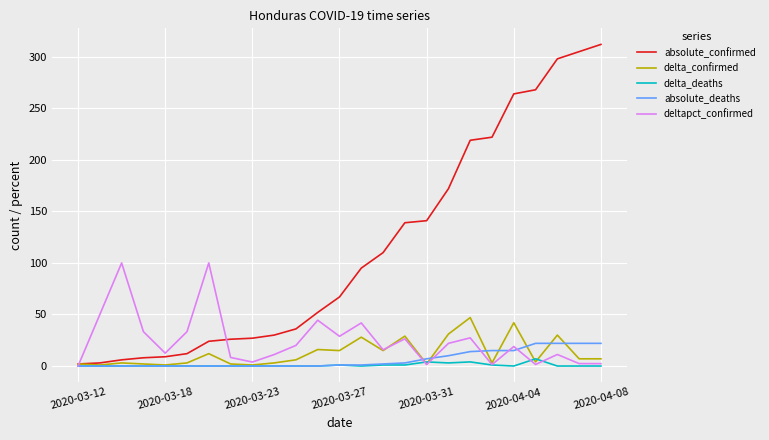

What is the highest value of the delta_confirmed series?

47.0